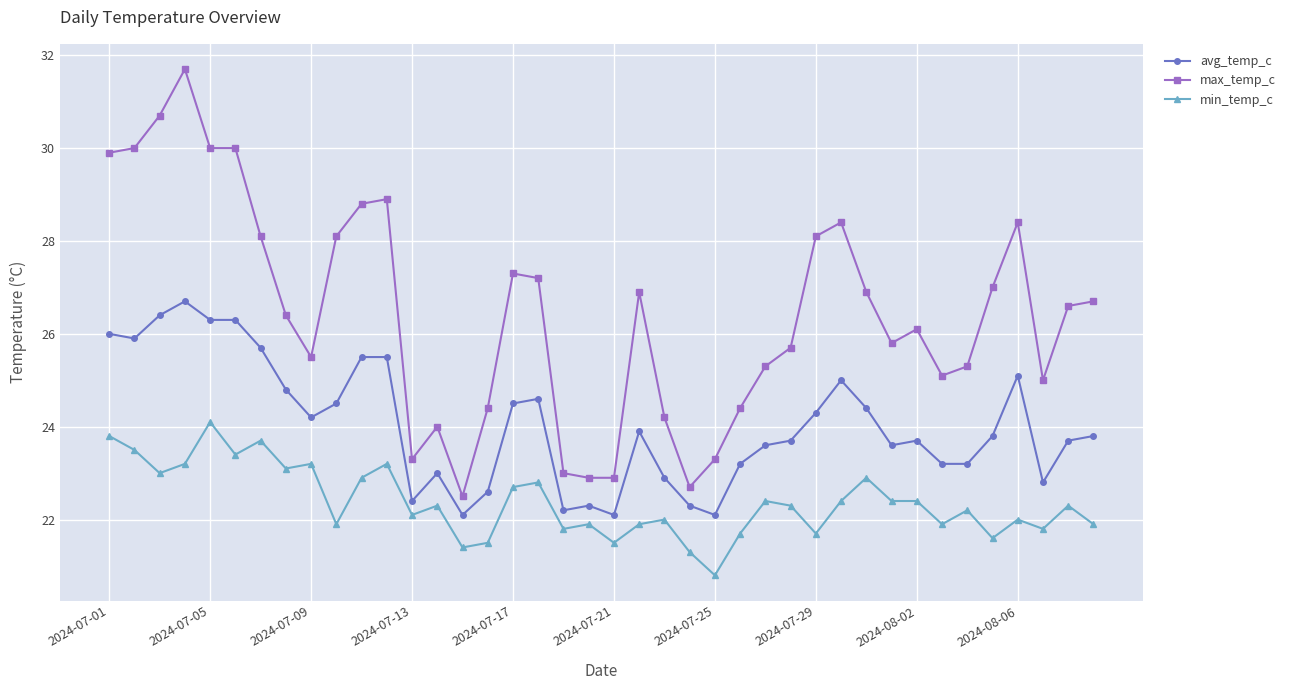

What is the maximum value shown in the chart?

31.7